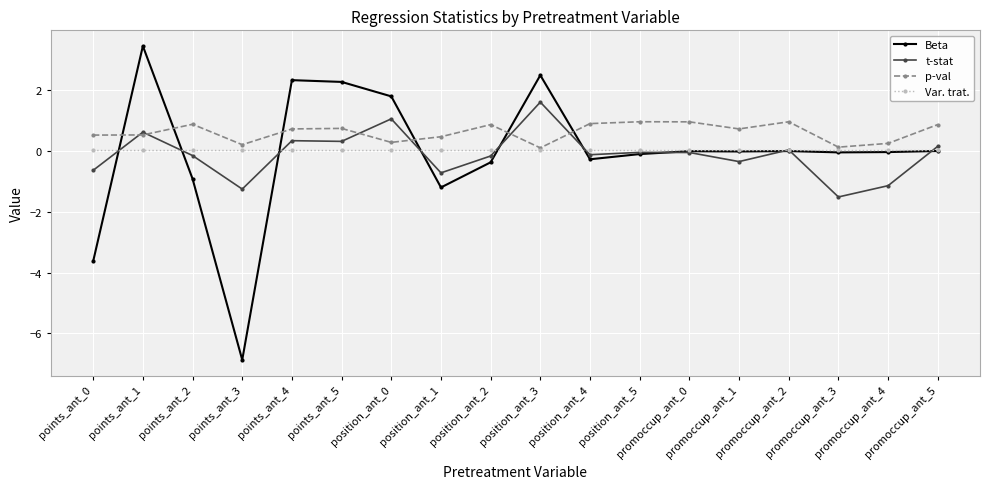

Is the value of Beta at points_ant_0 greater than the value of t-stat at position_ant_4?

No